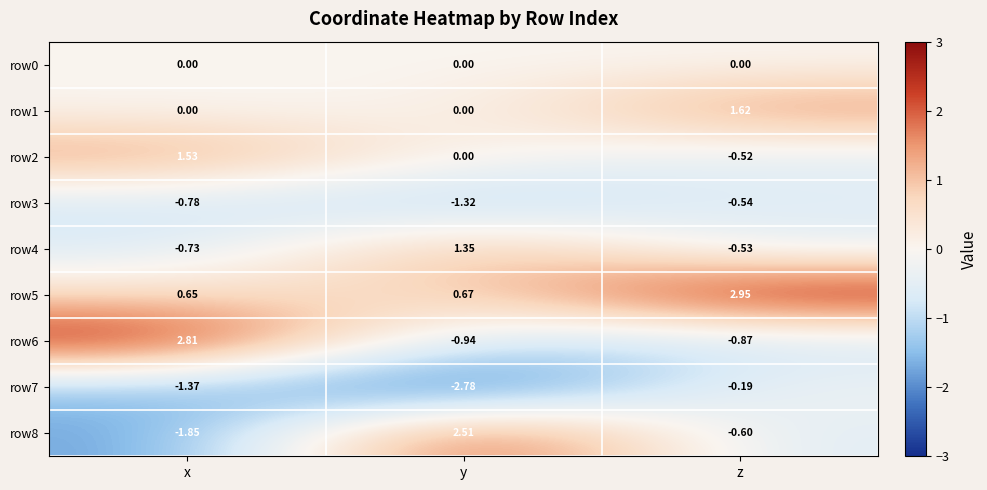

Is the value of row0 at x greater than the value of row3 at z?

Yes